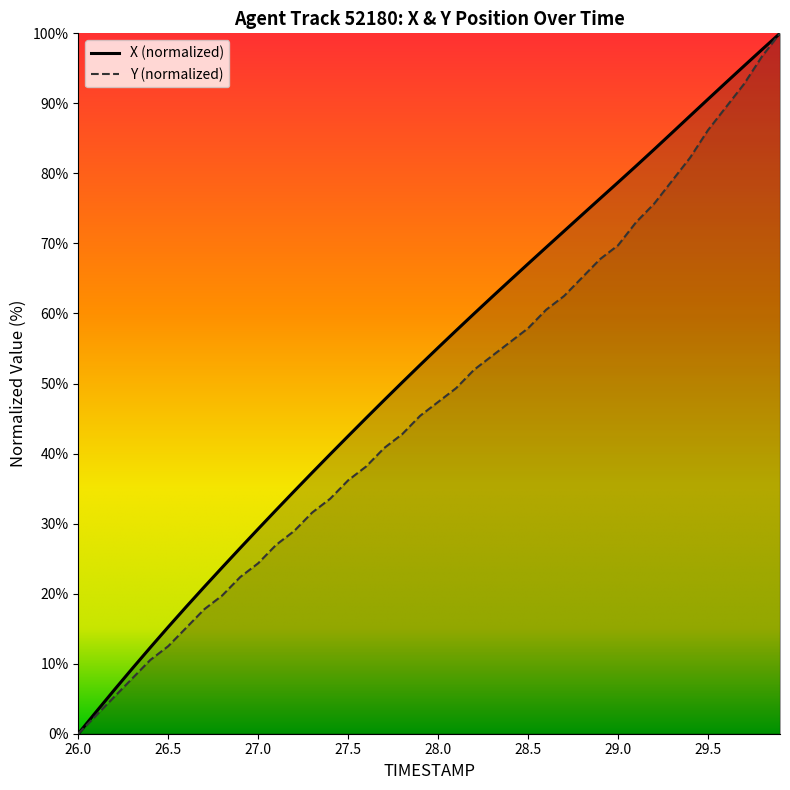

True or false: X and Y intersect in this chart.

False